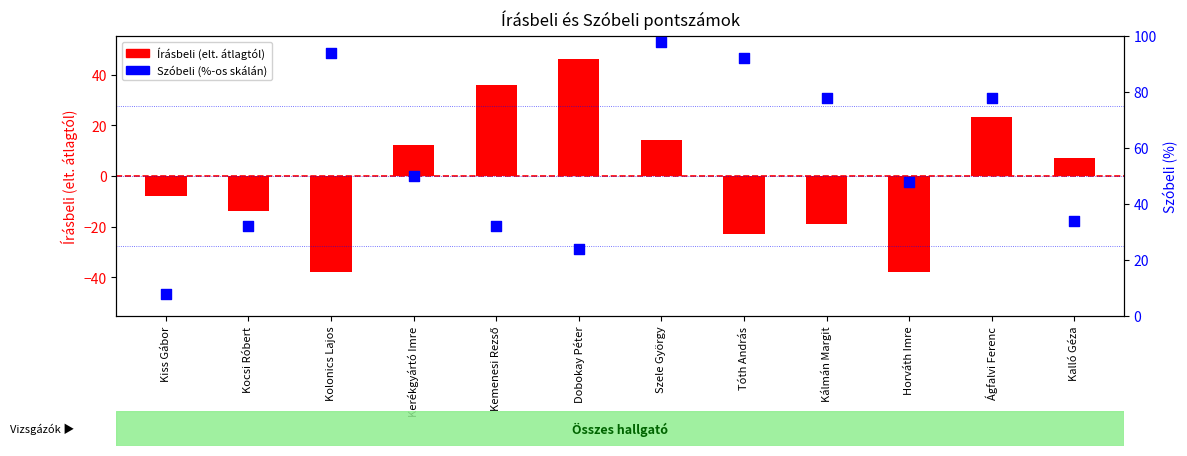

Which series has the largest total across all categories?

Szóbeli (%-os skálán)